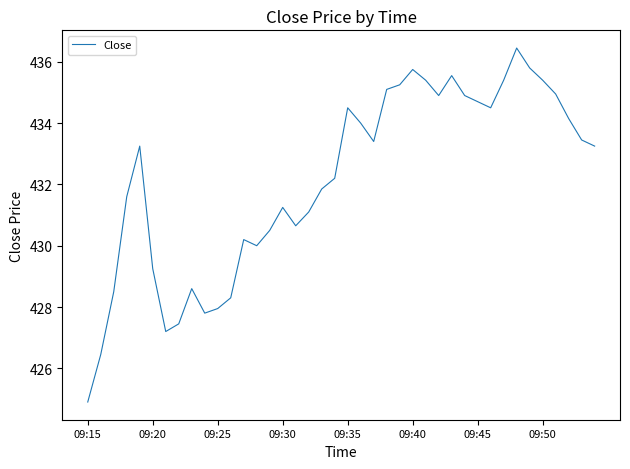

How many lines are shown in the chart?

1